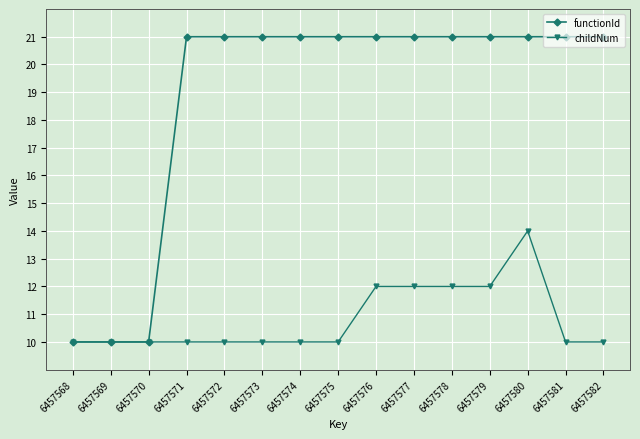

Reading left to right, what are all the values shown in this chart?

functionId: 10	10	10	21	21	21	21	21	21	21	21	21	21	21	21
childNum: 10	10	10	10	10	10	10	10	12	12	12	12	14	10	10